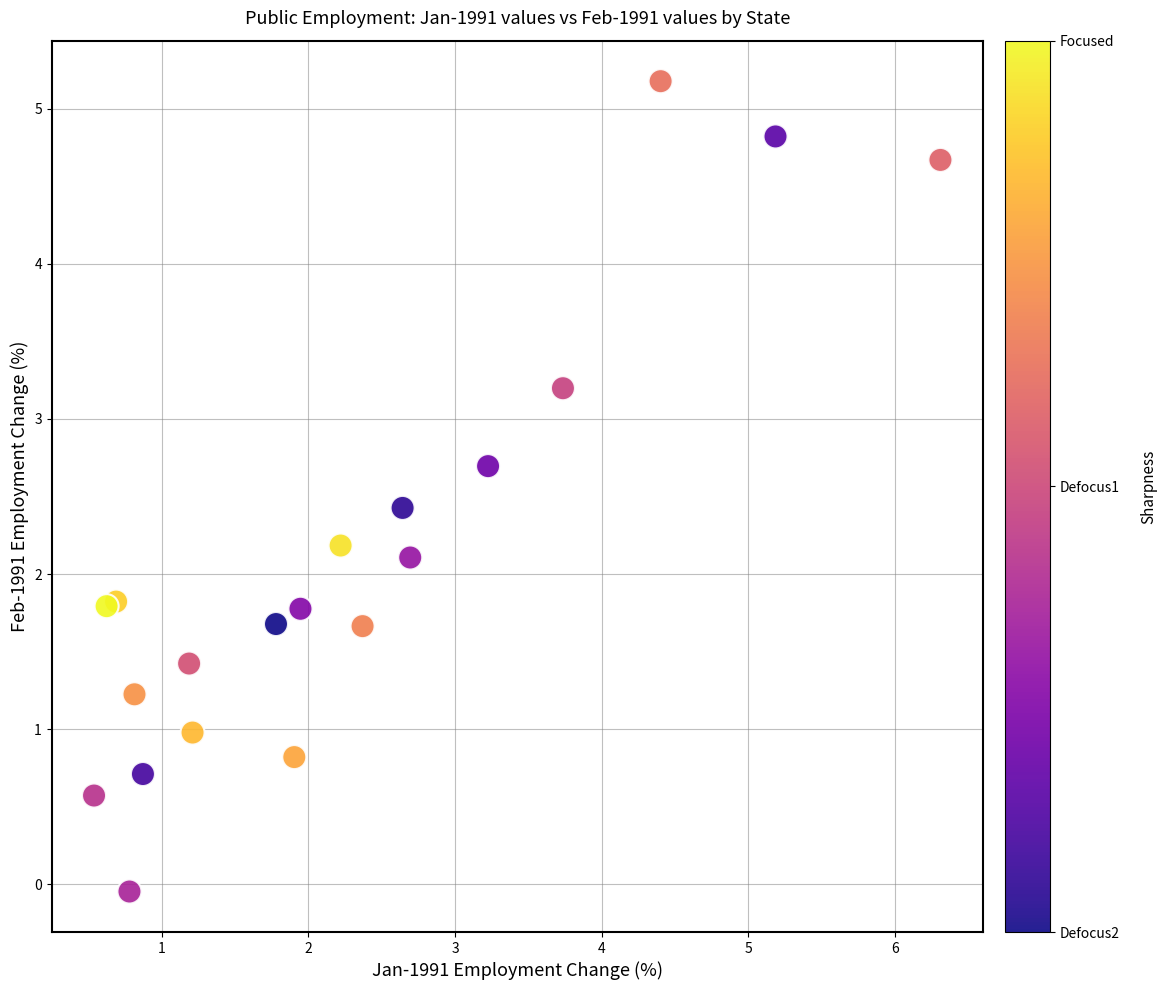

What is the range of X values (max minus min)?

5.8